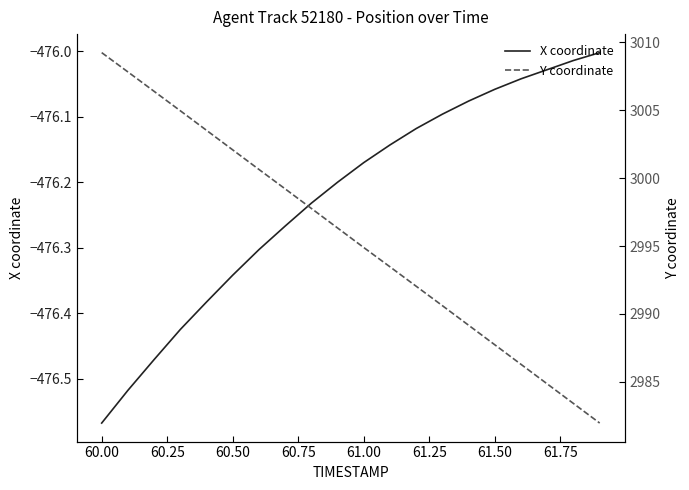

True or false: X coordinate and Y coordinate cross at least once.

False